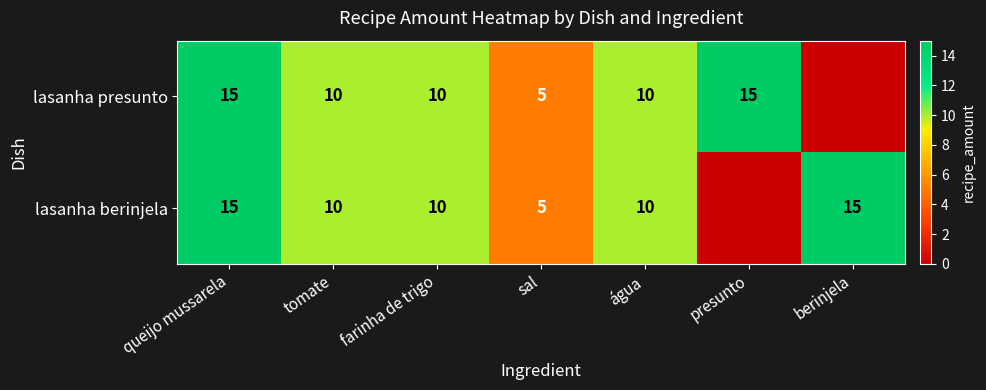

What is the difference between the lasanha presunto values at presunto and tomate?

5